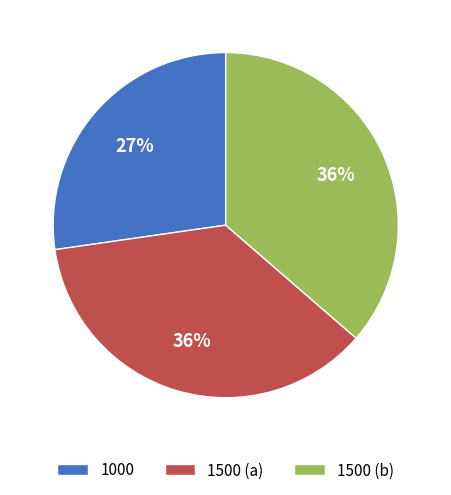

Which category has the smallest portion of the pie?

1000